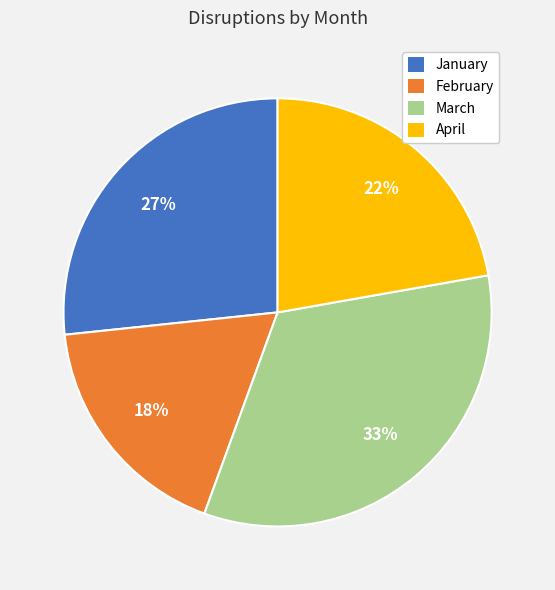

Is February the majority of the pie?

No